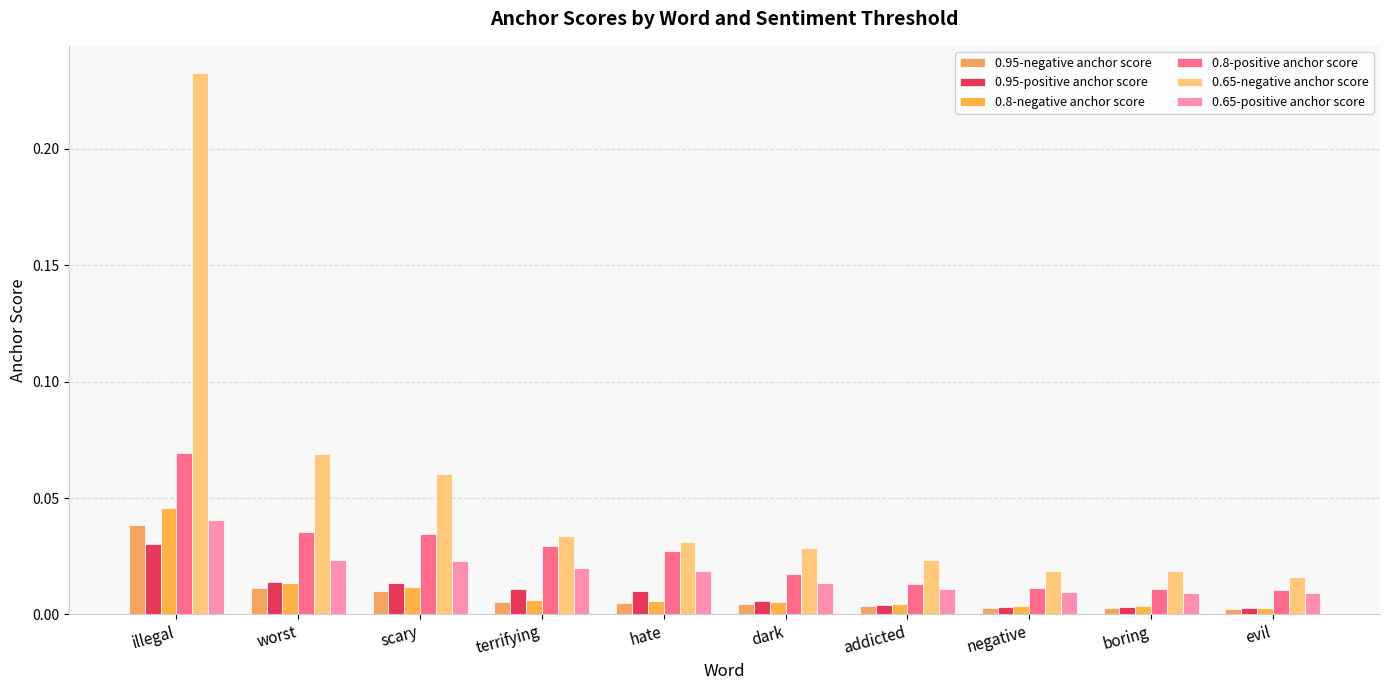

Which series has the widest spread of values?

0.65-negative anchor score